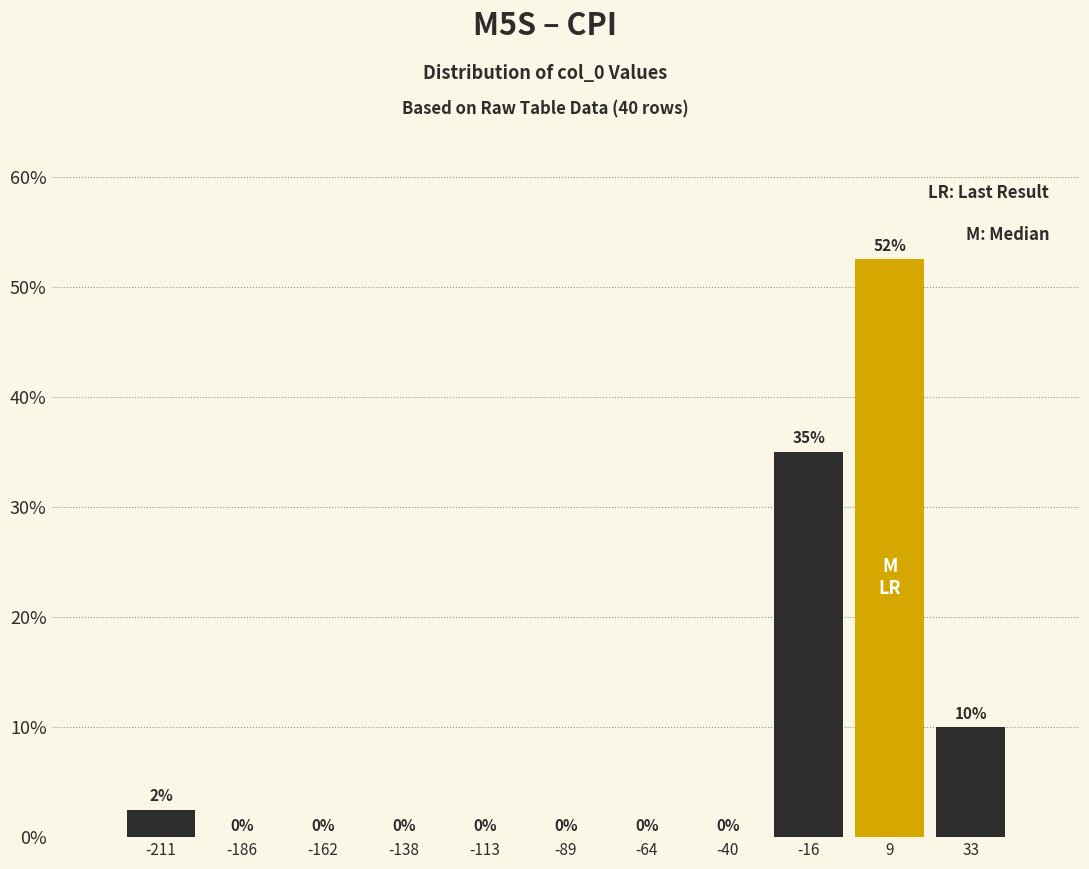

Over which range of the x-axis is the bar tallest?

-5 to 20